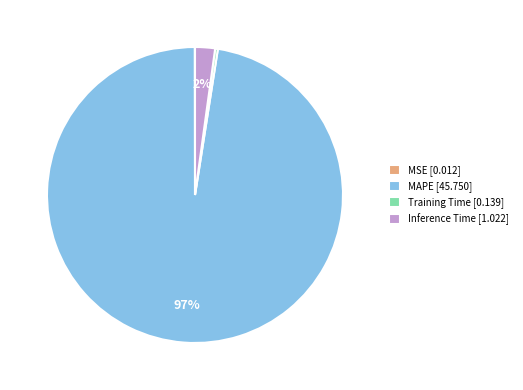

To the nearest percent, what is the average slice percentage?

25%